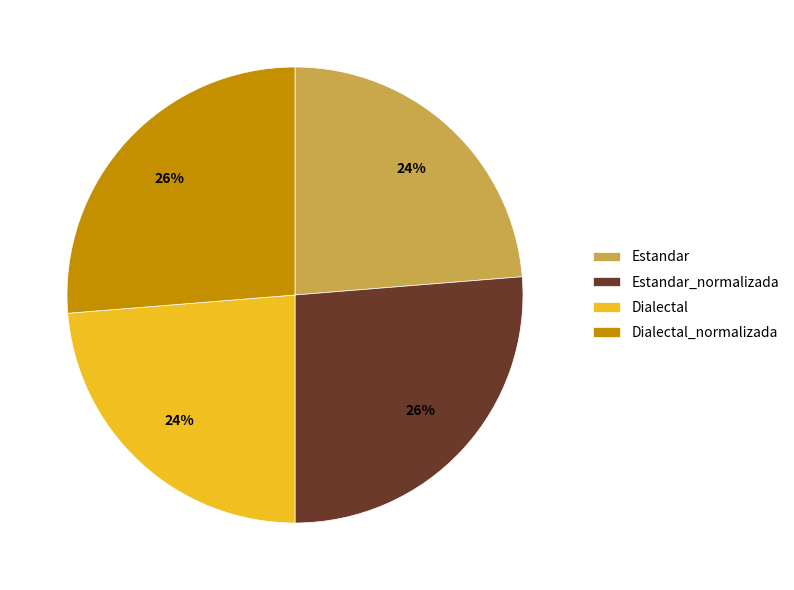

What percentage is the Estandar_normalizada slice, to the nearest percent?

26%